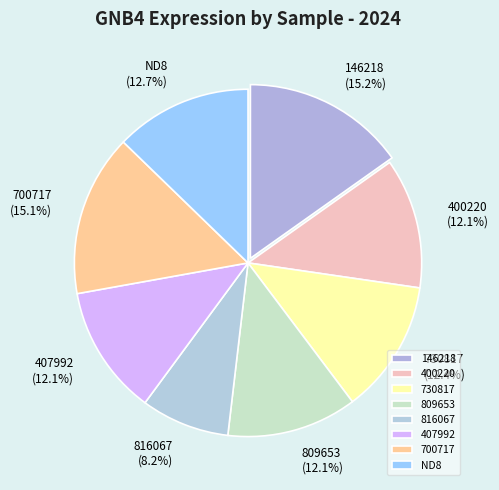

To the nearest percent, what percentage of the pie is 730817?

12%